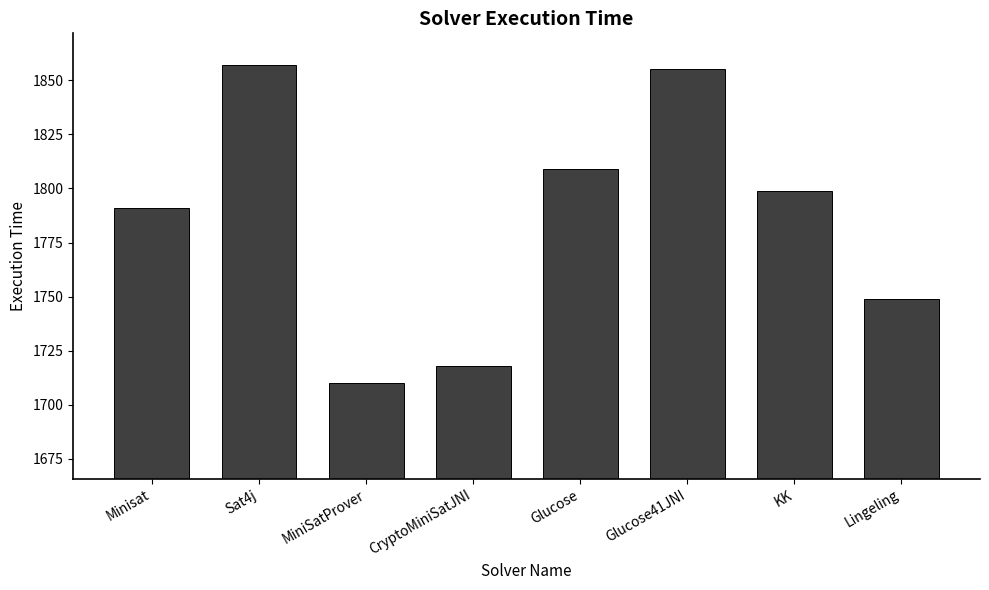

Rank the categories by value from highest to lowest.

Sat4j, Glucose41JNI, Glucose, KK, Minisat, Lingeling, CryptoMiniSatJNI, MiniSatProver